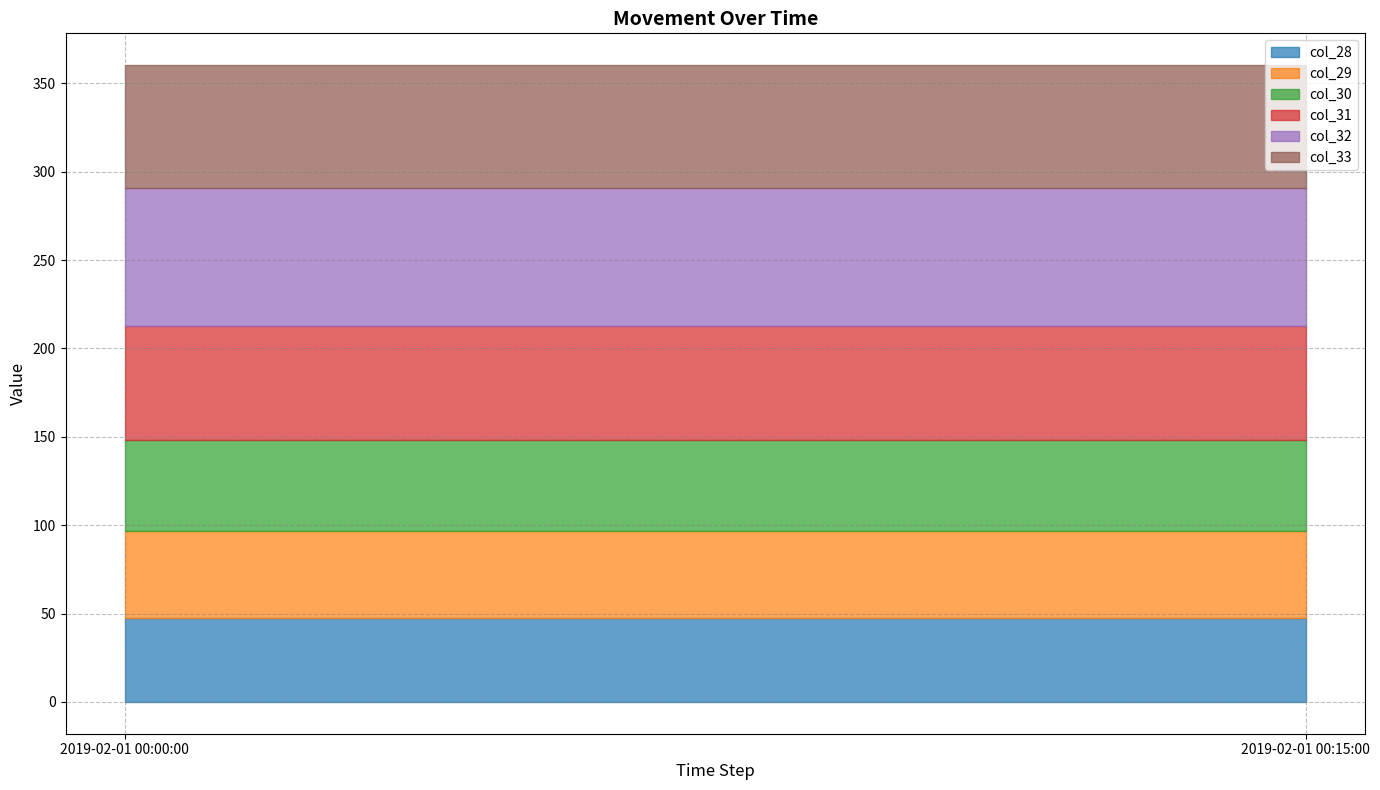

What is the label of the 1st point from the right?

2019-02-01 00:15:00